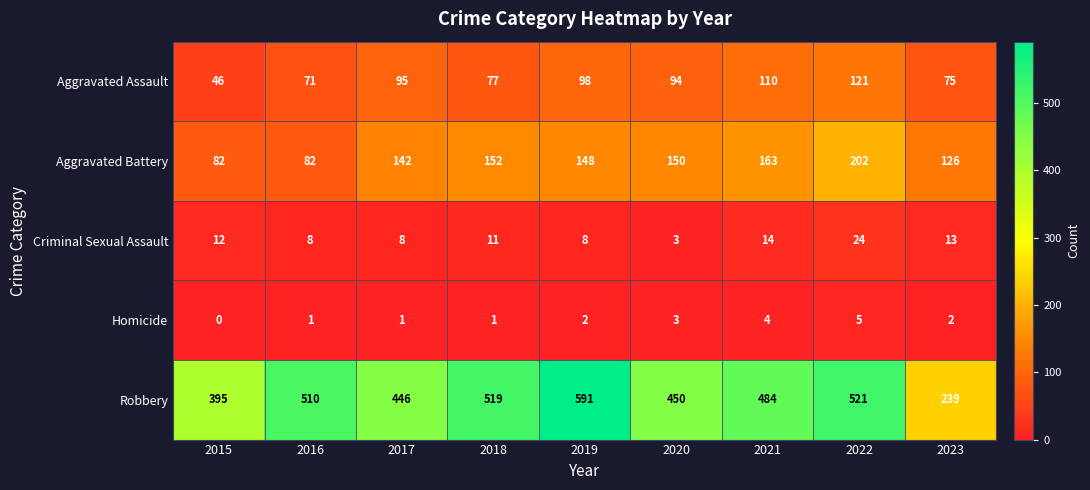

Which series has the largest range (max minus min)?

Robbery